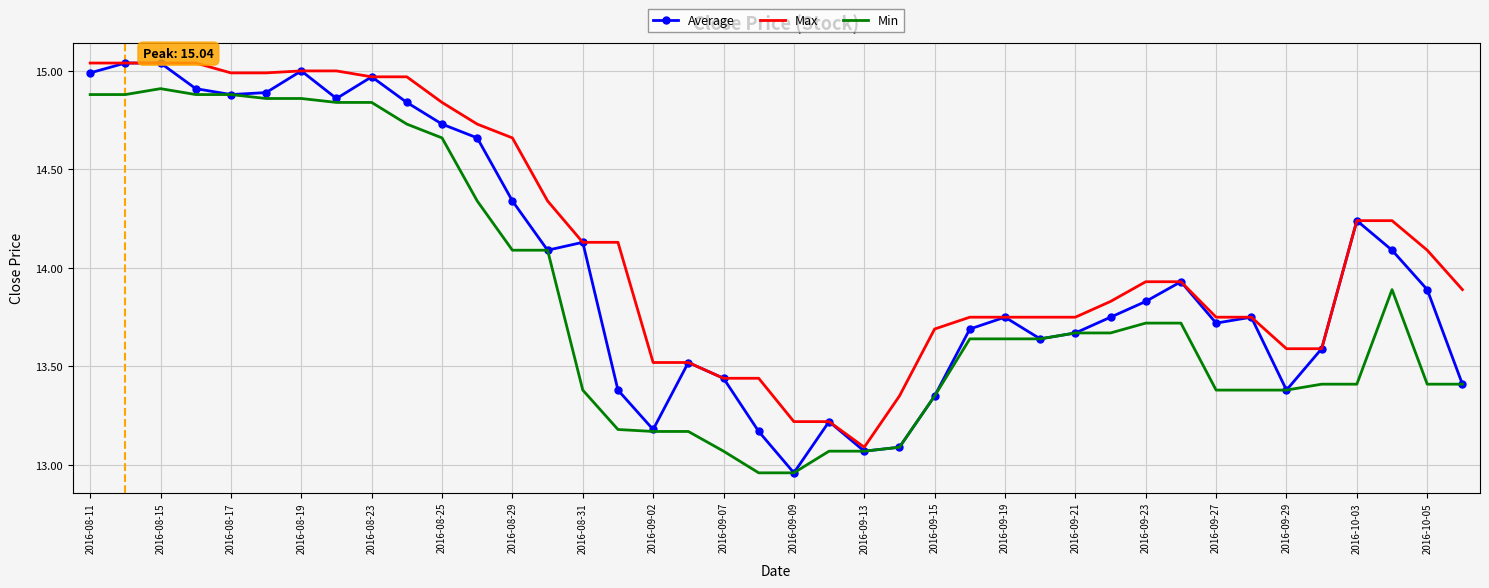

List the series in order of their overall mean, highest first.

Max, Average, Min